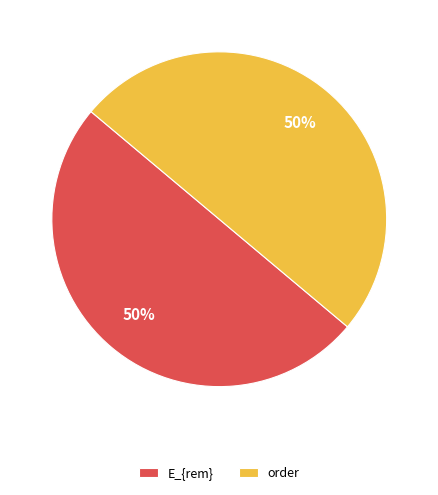

Combined, do order and E_{rem} account for over 50%?

Yes